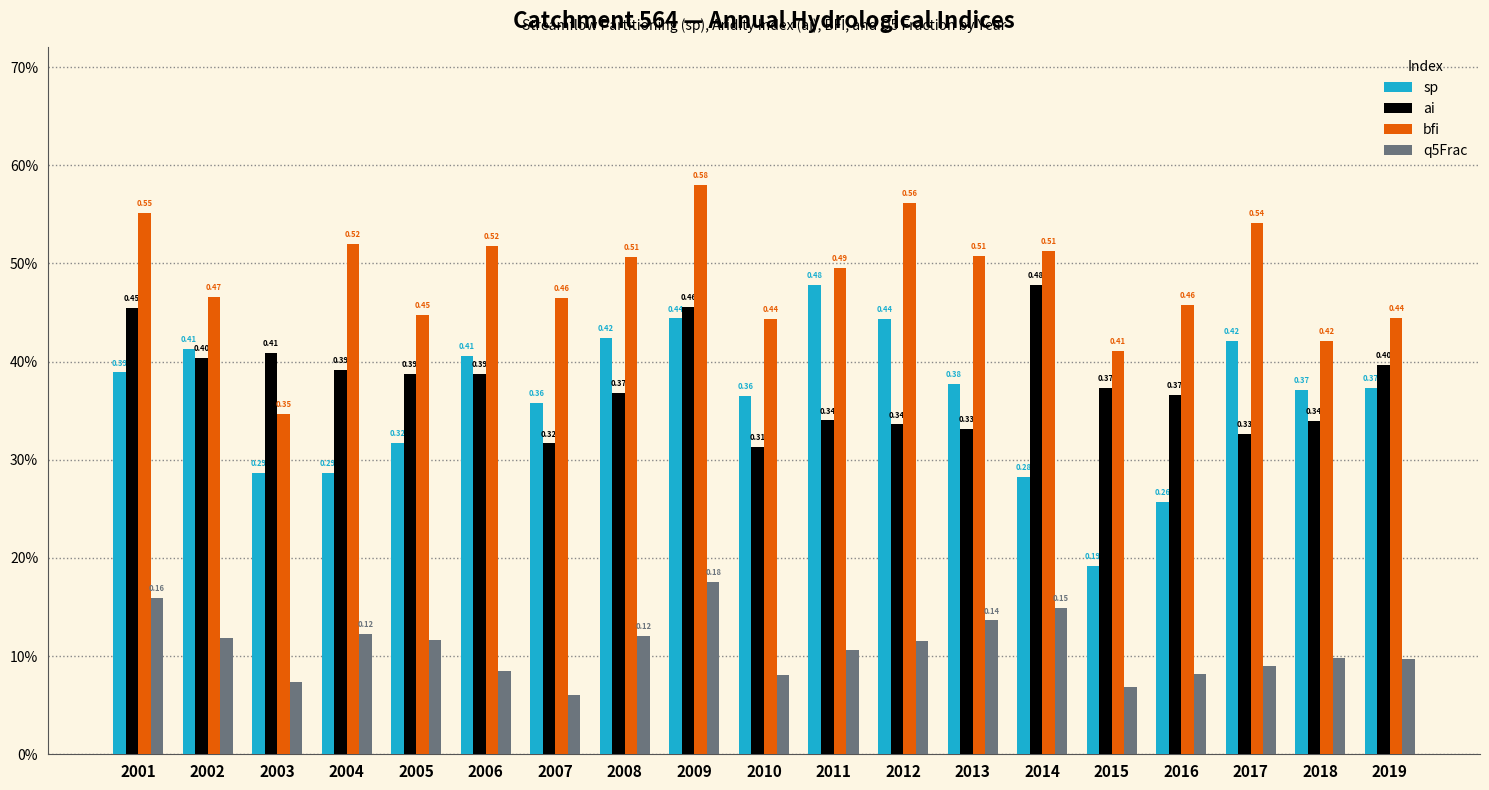

The value of bfi at 2004 is 0.9. True or false?

False